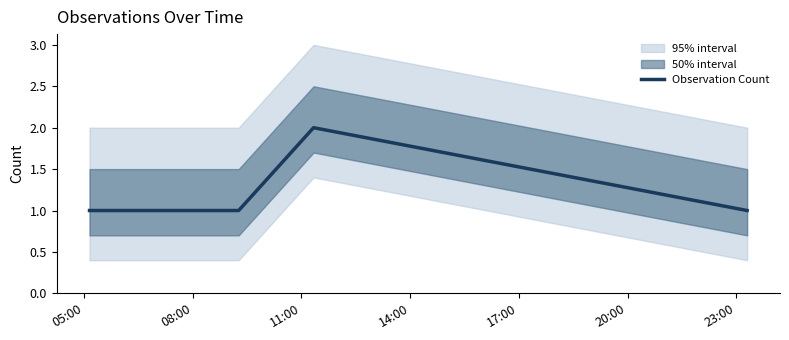

What is the greatest value displayed?

2